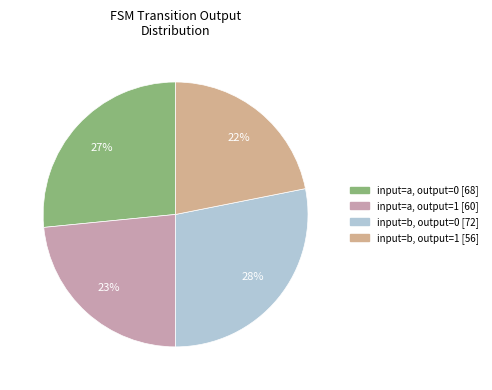

Rank the categories by value from lowest to highest.

output=1 (b), output=1 (a), output=0 (a), output=0 (b)